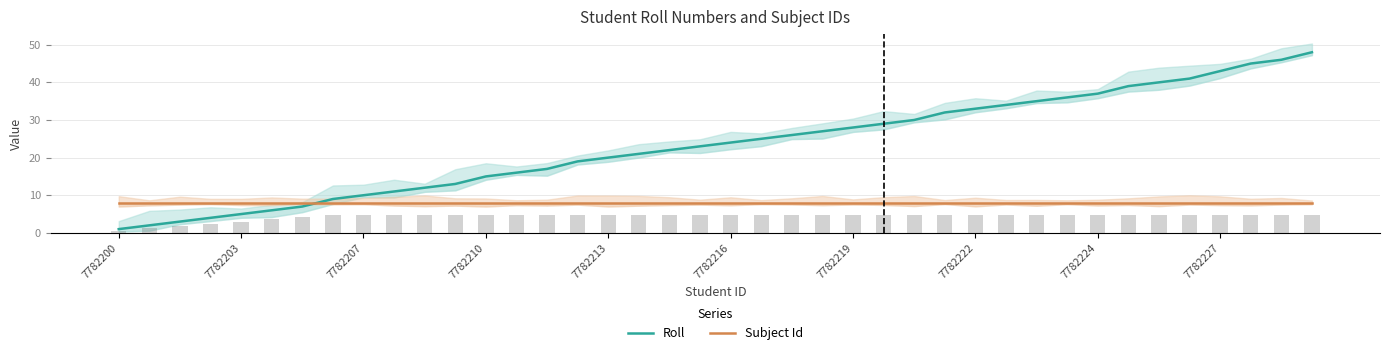

Which series has the largest total across all categories?

Roll